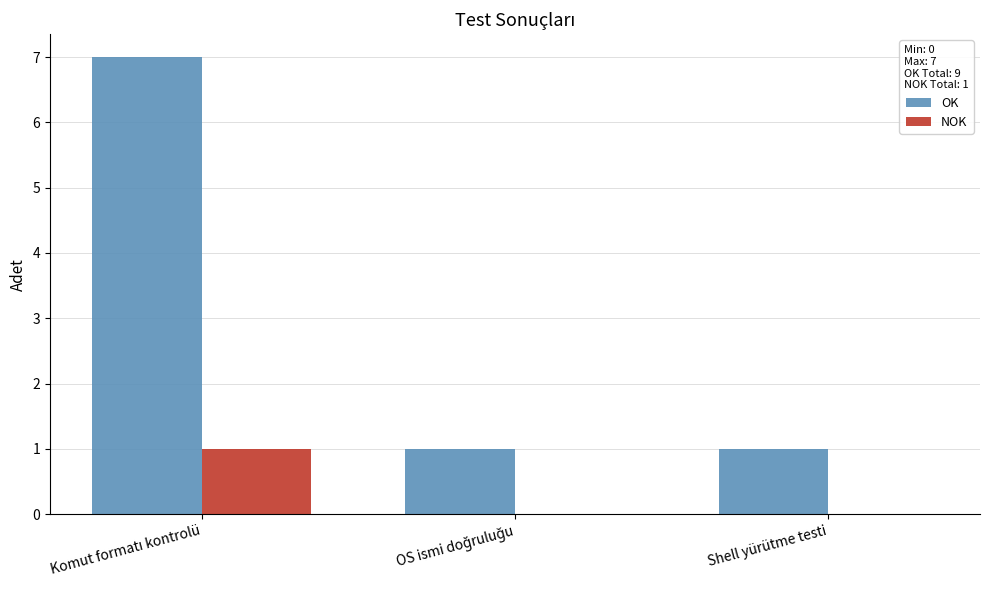

Are the bars grouped side by side (vs. stacked)?

Yes